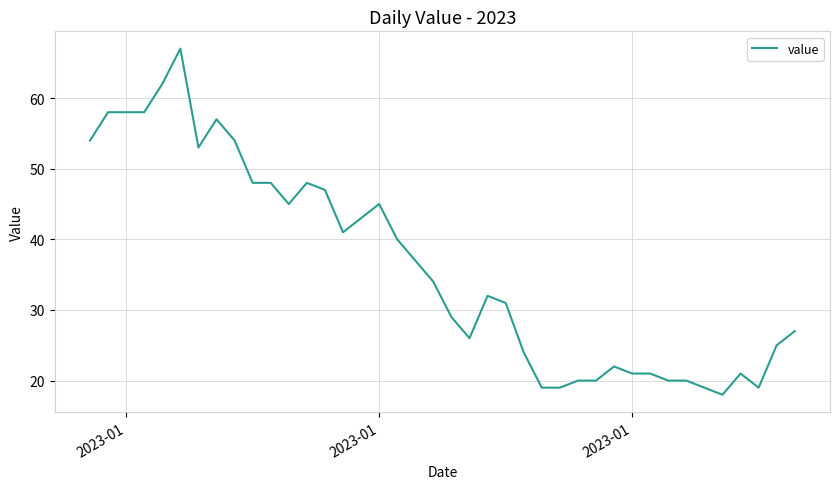

What is the smallest value displayed?

18